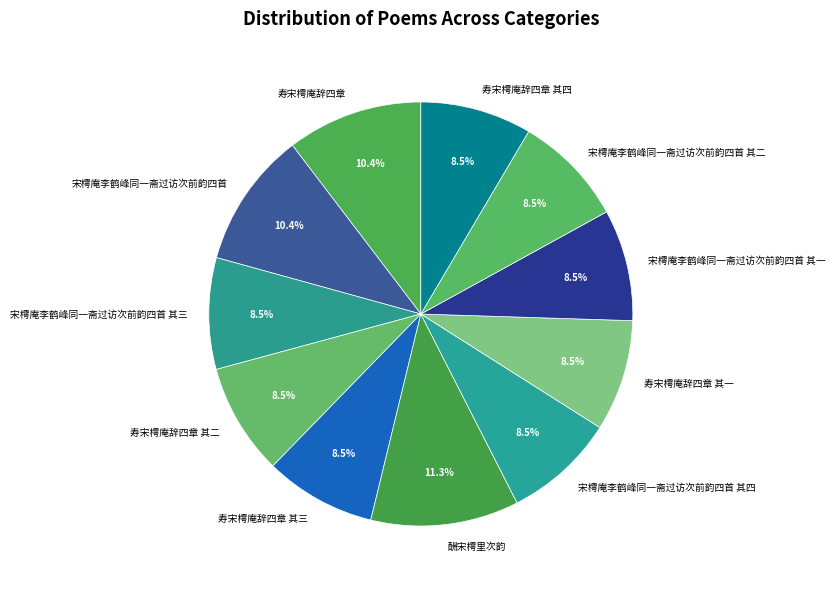

Is the sum of 酬宋樗里次韵 and 寿宋樗庵辞四章 其一 greater than half?

No